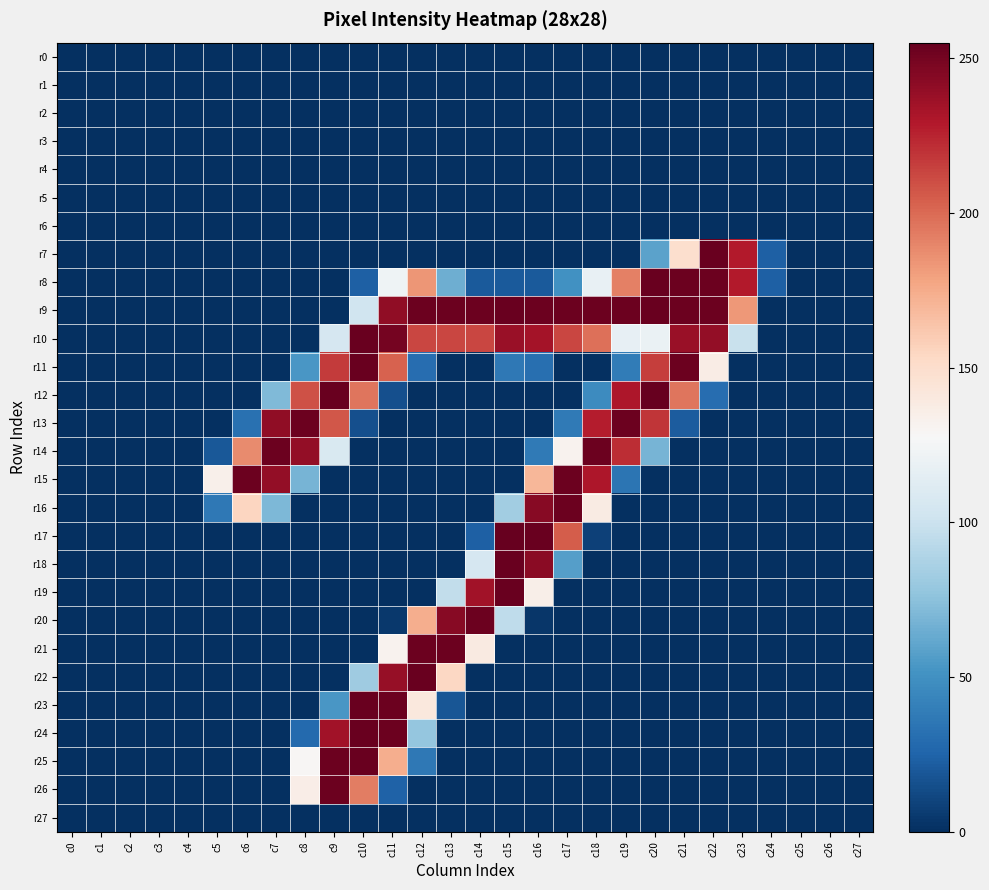

Reading right to left, what are all the values shown in this chart?

r0: c27=0	c26=0	c25=0	c24=0	c23=0	c22=0	c21=0	c20=0	c19=0	c18=0	c17=0	c16=0	c15=0	c14=0	c13=0	c12=0	c11=0	c10=0	c9=0	c8=0	c7=0	c6=0	c5=0	c4=0	c3=0	c2=0	c1=0	c0=0
r1: c27=0	c26=0	c25=0	c24=0	c23=0	c22=0	c21=0	c20=0	c19=0	c18=0	c17=0	c16=0	c15=0	c14=0	c13=0	c12=0	c11=0	c10=0	c9=0	c8=0	c7=0	c6=0	c5=0	c4=0	c3=0	c2=0	c1=0	c0=0
r2: c27=0	c26=0	c25=0	c24=0	c23=0	c22=0	c21=0	c20=0	c19=0	c18=0	c17=0	c16=0	c15=0	c14=0	c13=0	c12=0	c11=0	c10=0	c9=0	c8=0	c7=0	c6=0	c5=0	c4=0	c3=0	c2=0	c1=0	c0=0
r3: c27=0	c26=0	c25=0	c24=0	c23=0	c22=0	c21=0	c20=0	c19=0	c18=0	c17=0	c16=0	c15=0	c14=0	c13=0	c12=0	c11=0	c10=0	c9=0	c8=0	c7=0	c6=0	c5=0	c4=0	c3=0	c2=0	c1=0	c0=0
r4: c27=0	c26=0	c25=0	c24=0	c23=0	c22=0	c21=0	c20=0	c19=0	c18=0	c17=0	c16=0	c15=0	c14=0	c13=0	c12=0	c11=0	c10=0	c9=0	c8=0	c7=0	c6=0	c5=0	c4=0	c3=0	c2=0	c1=0	c0=0
r5: c27=0	c26=0	c25=0	c24=0	c23=0	c22=0	c21=0	c20=0	c19=0	c18=0	c17=0	c16=0	c15=0	c14=0	c13=0	c12=0	c11=0	c10=0	c9=0	c8=0	c7=0	c6=0	c5=0	c4=0	c3=0	c2=0	c1=0	c0=0
r6: c27=0	c26=0	c25=0	c24=0	c23=0	c22=0	c21=0	c20=0	c19=0	c18=0	c17=0	c16=0	c15=0	c14=0	c13=0	c12=0	c11=0	c10=0	c9=0	c8=0	c7=0	c6=0	c5=0	c4=0	c3=0	c2=0	c1=0	c0=0
r7: c27=0	c26=0	c25=0	c24=23	c23=229	c22=254	c21=149	c20=59	c19=0	c18=0	c17=0	c16=0	c15=0	c14=0	c13=0	c12=0	c11=0	c10=0	c9=0	c8=0	c7=0	c6=0	c5=0	c4=0	c3=0	c2=0	c1=0	c0=0
r8: c27=0	c26=0	c25=0	c24=23	c23=229	c22=253	c21=253	c20=254	c19=192	c18=118	c17=50	c16=20	c15=20	c14=20	c13=65	c12=184	c11=122	c10=23	c9=0	c8=0	c7=0	c6=0	c5=0	c4=0	c3=0	c2=0	c1=0	c0=0
r9: c27=0	c26=0	c25=0	c24=0	c23=183	c22=253	c21=253	c20=254	c19=253	c18=253	c17=253	c16=253	c15=254	c14=253	c13=253	c12=253	c11=241	c10=102	c9=0	c8=0	c7=0	c6=0	c5=0	c4=0	c3=0	c2=0	c1=0	c0=0
r10: c27=0	c26=0	c25=0	c24=0	c23=99	c22=240	c21=238	c20=119	c19=117	c18=198	c17=213	c16=234	c15=238	c14=213	c13=213	c12=213	c11=250	c10=254	c9=106	c8=0	c7=0	c6=0	c5=0	c4=0	c3=0	c2=0	c1=0	c0=0
r11: c27=0	c26=0	c25=0	c24=0	c23=0	c22=137	c21=253	c20=216	c19=38	c18=0	c17=0	c16=31	c15=36	c14=0	c13=0	c12=30	c11=203	c10=254	c9=217	c8=53	c7=0	c6=0	c5=0	c4=0	c3=0	c2=0	c1=0	c0=0
r12: c27=0	c26=0	c25=0	c24=0	c23=0	c22=30	c21=196	c20=255	c19=231	c18=47	c17=0	c16=0	c15=0	c14=0	c13=0	c12=0	c11=15	c10=196	c9=254	c8=209	c7=71	c6=0	c5=0	c4=0	c3=0	c2=0	c1=0	c0=0
r13: c27=0	c26=0	c25=0	c24=0	c23=0	c22=0	c21=21	c20=219	c19=253	c18=228	c17=37	c16=0	c15=0	c14=0	c13=0	c12=0	c11=0	c10=15	c9=207	c8=253	c7=241	c6=32	c5=0	c4=0	c3=0	c2=0	c1=0	c0=0
r14: c27=0	c26=0	c25=0	c24=0	c23=0	c22=0	c21=0	c20=68	c19=222	c18=253	c17=132	c16=37	c15=0	c14=0	c13=0	c12=0	c11=0	c10=0	c9=108	c8=240	c7=253	c6=188	c5=19	c4=0	c3=0	c2=0	c1=0	c0=0
r15: c27=0	c26=0	c25=0	c24=0	c23=0	c22=0	c21=0	c20=0	c19=34	c18=231	c17=253	c16=170	c15=0	c14=0	c13=0	c12=0	c11=0	c10=0	c9=0	c8=68	c7=240	c6=253	c5=134	c4=0	c3=0	c2=0	c1=0	c0=0
r16: c27=0	c26=0	c25=0	c24=0	c23=0	c22=0	c21=0	c20=0	c19=0	c18=138	c17=253	c16=244	c15=83	c14=0	c13=0	c12=0	c11=0	c10=0	c9=0	c8=0	c7=70	c6=155	c5=36	c4=0	c3=0	c2=0	c1=0	c0=0
r17: c27=0	c26=0	c25=0	c24=0	c23=0	c22=0	c21=0	c20=0	c19=0	c18=8	c17=205	c16=254	c15=255	c14=23	c13=0	c12=0	c11=0	c10=0	c9=0	c8=0	c7=0	c6=0	c5=0	c4=0	c3=0	c2=0	c1=0	c0=0
r18: c27=0	c26=0	c25=0	c24=0	c23=0	c22=0	c21=0	c20=0	c19=0	c18=0	c17=57	c16=243	c15=254	c14=106	c13=0	c12=0	c11=0	c10=0	c9=0	c8=0	c7=0	c6=0	c5=0	c4=0	c3=0	c2=0	c1=0	c0=0
r19: c27=0	c26=0	c25=0	c24=0	c23=0	c22=0	c21=0	c20=0	c19=0	c18=0	c17=0	c16=135	c15=254	c14=235	c13=96	c12=0	c11=0	c10=0	c9=0	c8=0	c7=0	c6=0	c5=0	c4=0	c3=0	c2=0	c1=0	c0=0
r20: c27=0	c26=0	c25=0	c24=0	c23=0	c22=0	c21=0	c20=0	c19=0	c18=0	c17=0	c16=3	c15=95	c14=253	c13=244	c12=174	c11=4	c10=0	c9=0	c8=0	c7=0	c6=0	c5=0	c4=0	c3=0	c2=0	c1=0	c0=0
r21: c27=0	c26=0	c25=0	c24=0	c23=0	c22=0	c21=0	c20=0	c19=0	c18=0	c17=0	c16=0	c15=0	c14=139	c13=253	c12=253	c11=132	c10=0	c9=0	c8=0	c7=0	c6=0	c5=0	c4=0	c3=0	c2=0	c1=0	c0=0
r22: c27=0	c26=0	c25=0	c24=0	c23=0	c22=0	c21=0	c20=0	c19=0	c18=0	c17=0	c16=0	c15=0	c14=0	c13=154	c12=254	c11=239	c10=82	c9=0	c8=0	c7=0	c6=0	c5=0	c4=0	c3=0	c2=0	c1=0	c0=0
r23: c27=0	c26=0	c25=0	c24=0	c23=0	c22=0	c21=0	c20=0	c19=0	c18=0	c17=0	c16=0	c15=0	c14=0	c13=18	c12=141	c11=253	c10=254	c9=53	c8=0	c7=0	c6=0	c5=0	c4=0	c3=0	c2=0	c1=0	c0=0
r24: c27=0	c26=0	c25=0	c24=0	c23=0	c22=0	c21=0	c20=0	c19=0	c18=0	c17=0	c16=0	c15=0	c14=0	c13=0	c12=78	c11=253	c10=254	c9=235	c8=28	c7=0	c6=0	c5=0	c4=0	c3=0	c2=0	c1=0	c0=0
r25: c27=0	c26=0	c25=0	c24=0	c23=0	c22=0	c21=0	c20=0	c19=0	c18=0	c17=0	c16=0	c15=0	c14=0	c13=0	c12=36	c11=174	c10=254	c9=253	c8=129	c7=0	c6=0	c5=0	c4=0	c3=0	c2=0	c1=0	c0=0
r26: c27=0	c26=0	c25=0	c24=0	c23=0	c22=0	c21=0	c20=0	c19=0	c18=0	c17=0	c16=0	c15=0	c14=0	c13=0	c12=0	c11=24	c10=193	c9=253	c8=136	c7=0	c6=0	c5=0	c4=0	c3=0	c2=0	c1=0	c0=0
r27: c27=0	c26=0	c25=0	c24=0	c23=0	c22=0	c21=0	c20=0	c19=0	c18=0	c17=0	c16=0	c15=0	c14=0	c13=0	c12=0	c11=0	c10=0	c9=0	c8=0	c7=0	c6=0	c5=0	c4=0	c3=0	c2=0	c1=0	c0=0